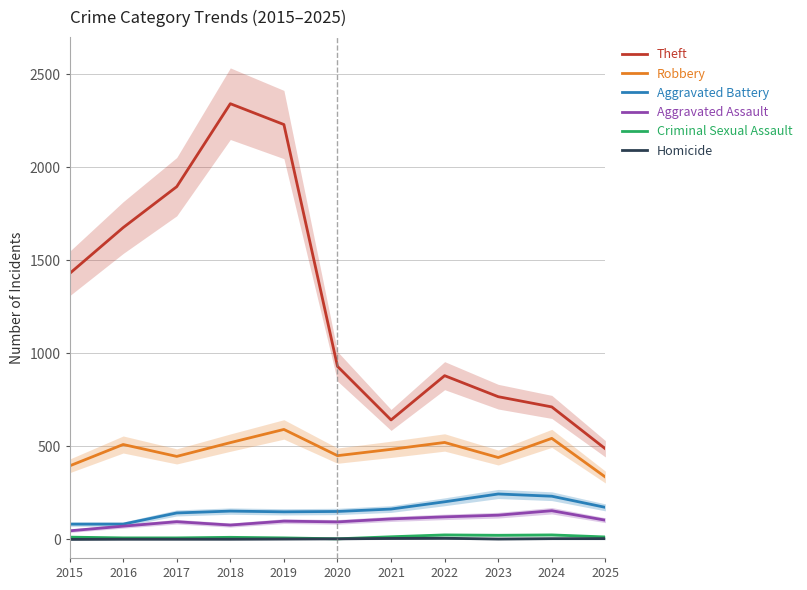

Reading right to left, transcribe all the data shown in this chart.

Theft: 2025=487	2024=712	2023=767	2022=880	2021=642	2020=930	2019=2230	2018=2342	2017=1896	2016=1676	2015=1429
Robbery: 2025=335	2024=543	2023=440	2022=521	2021=484	2020=450	2019=591	2018=520	2017=446	2016=510	2015=395
Aggravated Battery: 2025=172	2024=232	2023=244	2022=202	2021=163	2020=150	2019=148	2018=152	2017=142	2016=82	2015=82
Aggravated Assault: 2025=103	2024=154	2023=130	2022=121	2021=110	2020=94	2019=98	2018=77	2017=95	2016=71	2015=46
Criminal Sexual Assault: 2025=13	2024=24	2023=22	2022=24	2021=14	2020=3	2019=8	2018=11	2017=8	2016=8	2015=12
Homicide: 2025=4	2024=4	2023=2	2022=6	2021=5	2020=3	2019=2	2018=1	2017=1	2016=1	2015=0